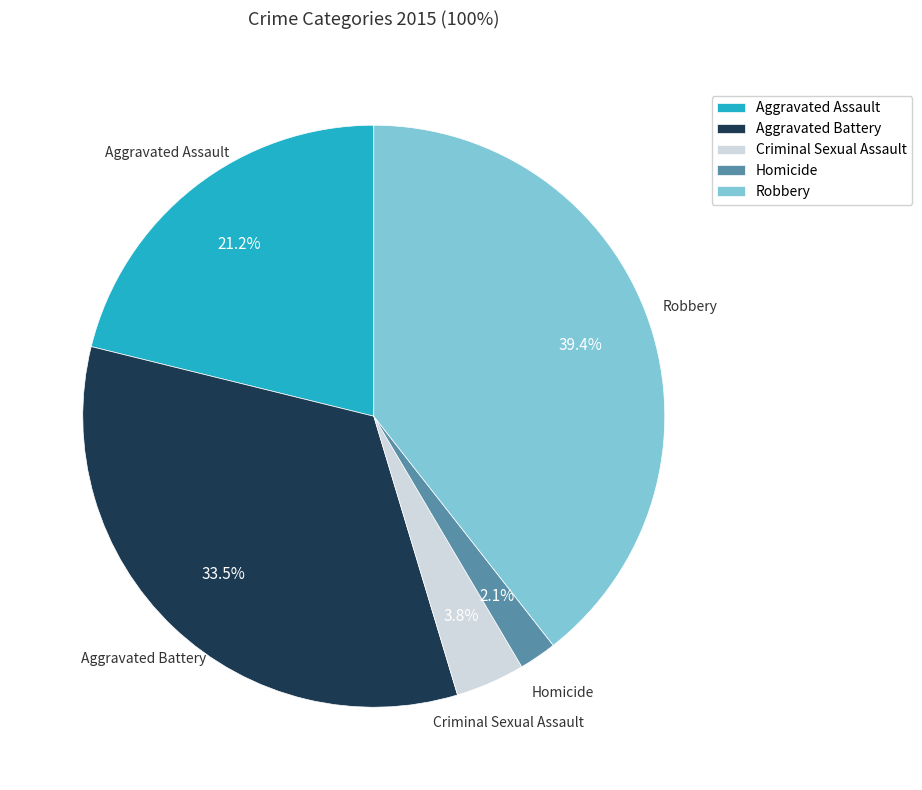

Is Criminal Sexual Assault the majority of the pie?

No